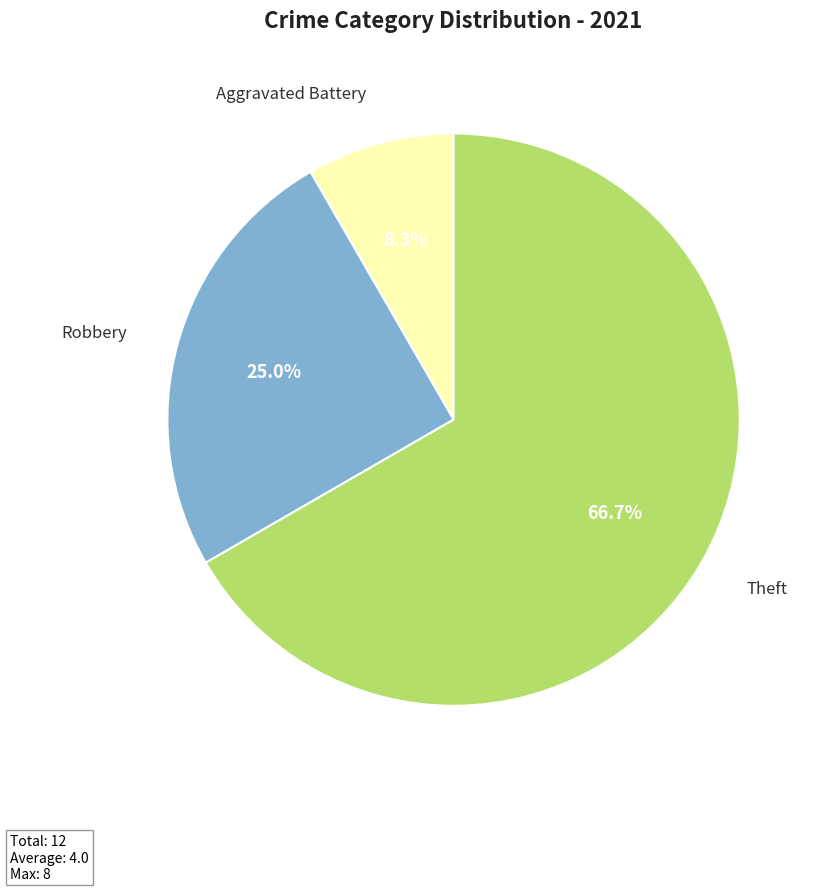

Is there a majority slice in this chart?

Yes